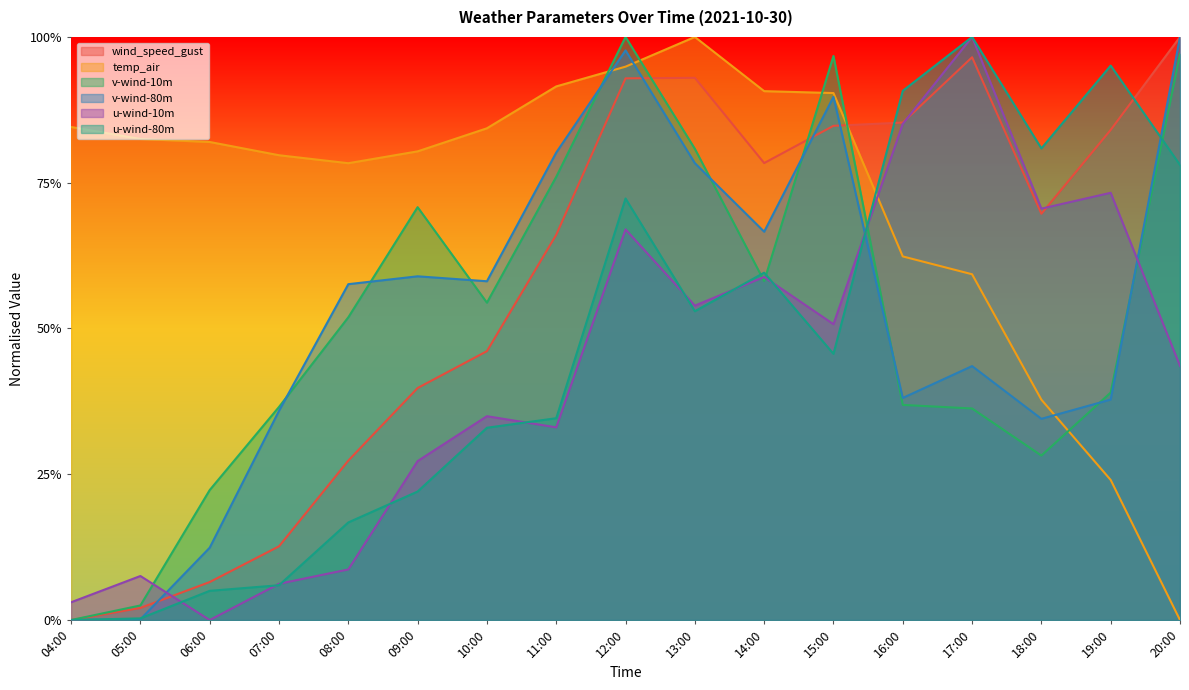

What is the total value across all series at 18:00?

3.2